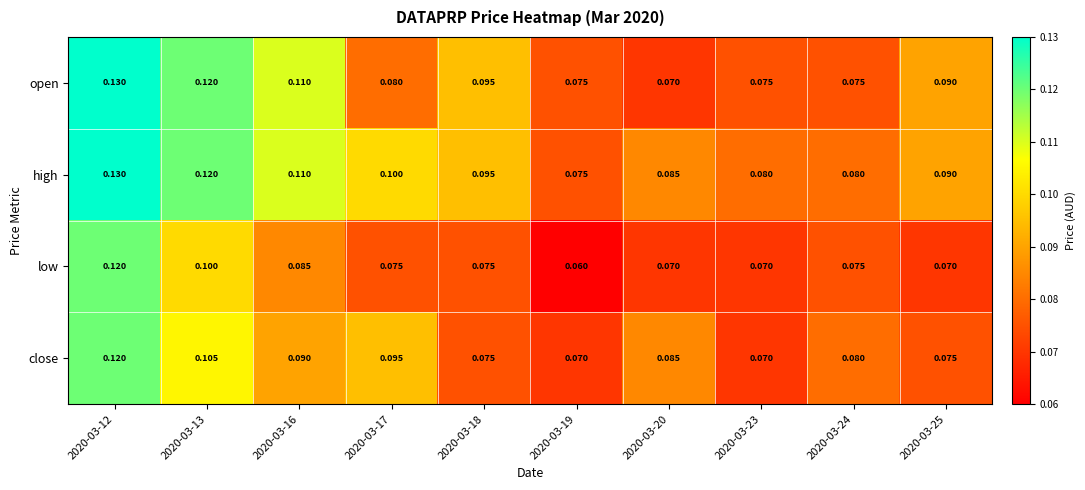

List the series in order of their overall mean, lowest first.

low, close, open, high